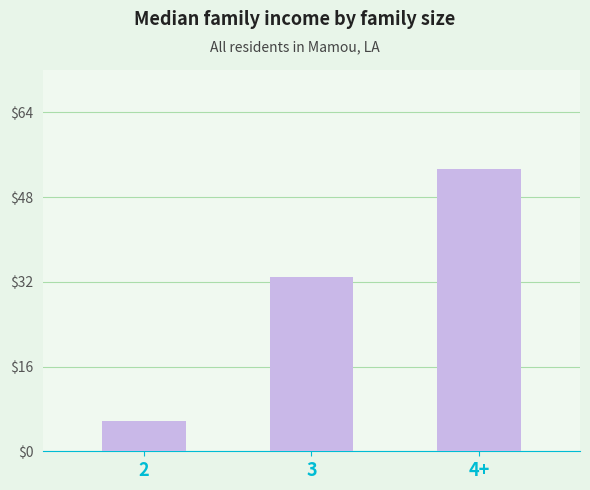

Reading left to right, extract all data points from this chart.

2=5.7	3=32.8	4+=53.1